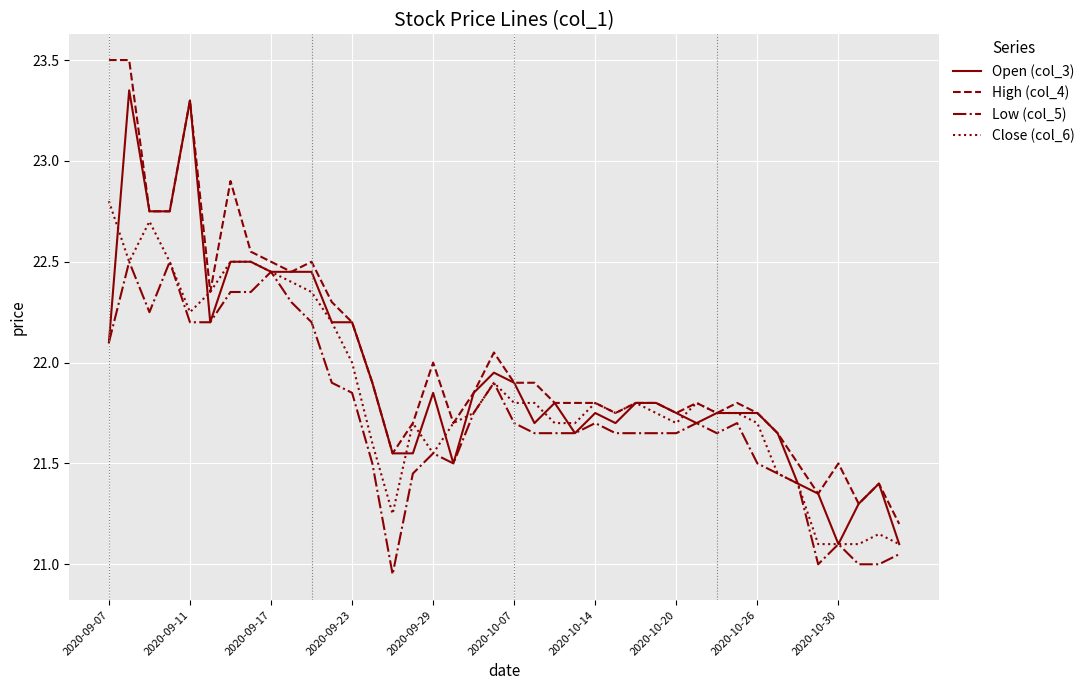

What is the greatest value displayed?

23.5